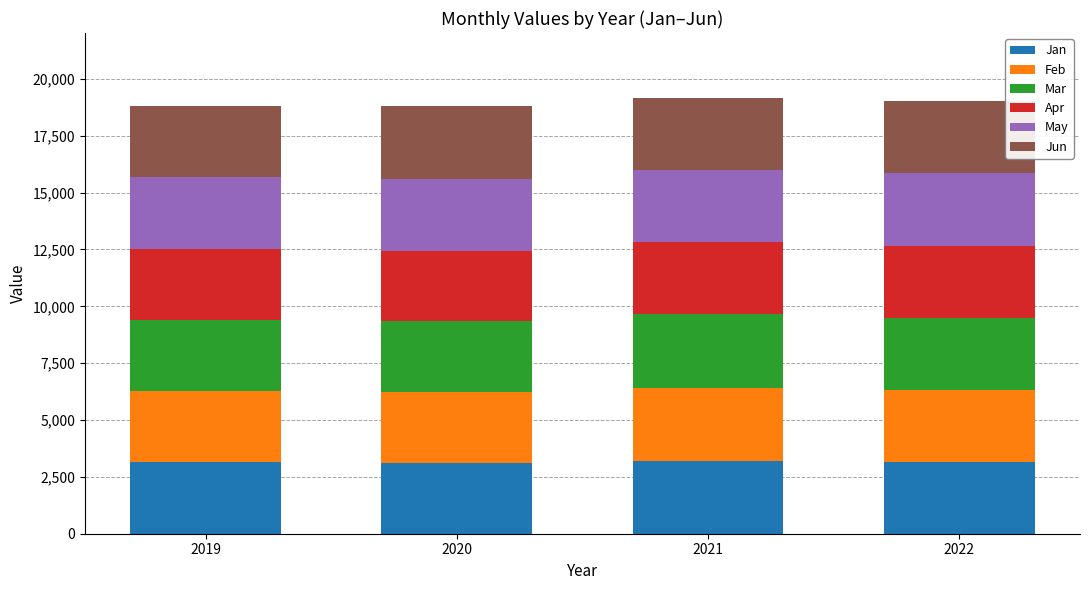

How many categories are shown in the chart?

4